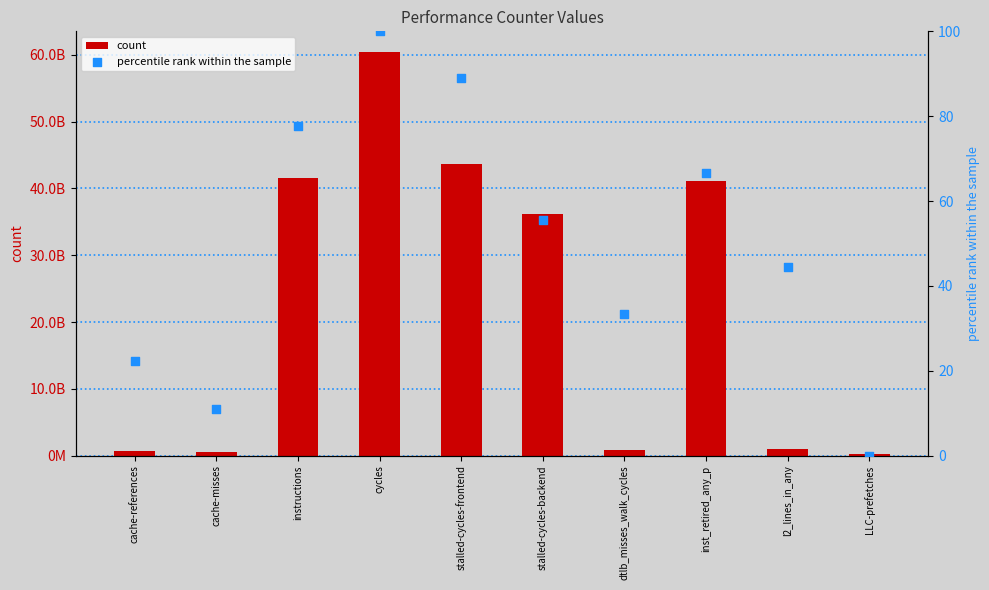

At how many categories does at least one series exceed 43131906814?

2